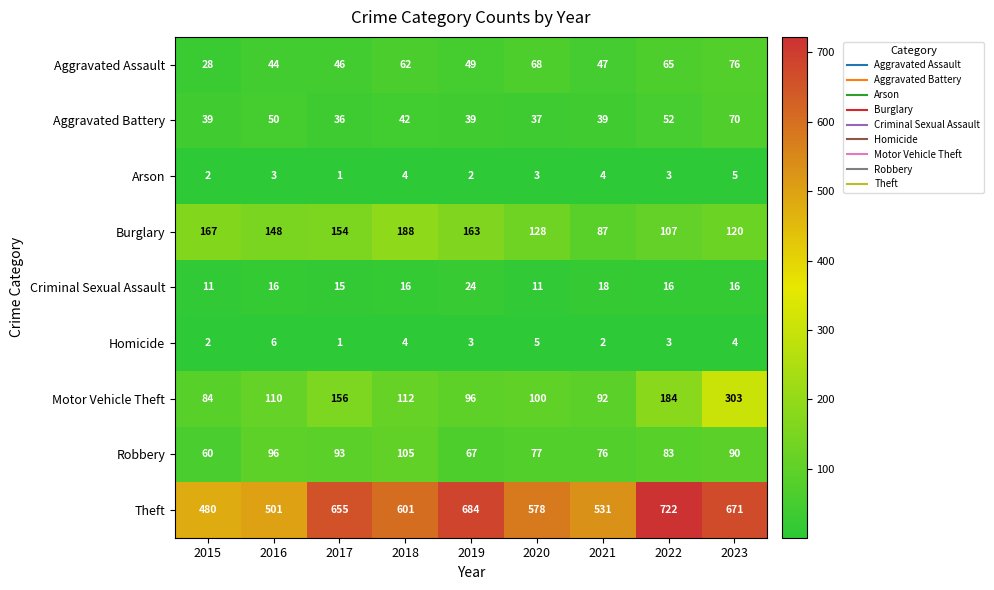

Which label corresponds to the largest value in the chart?

2022